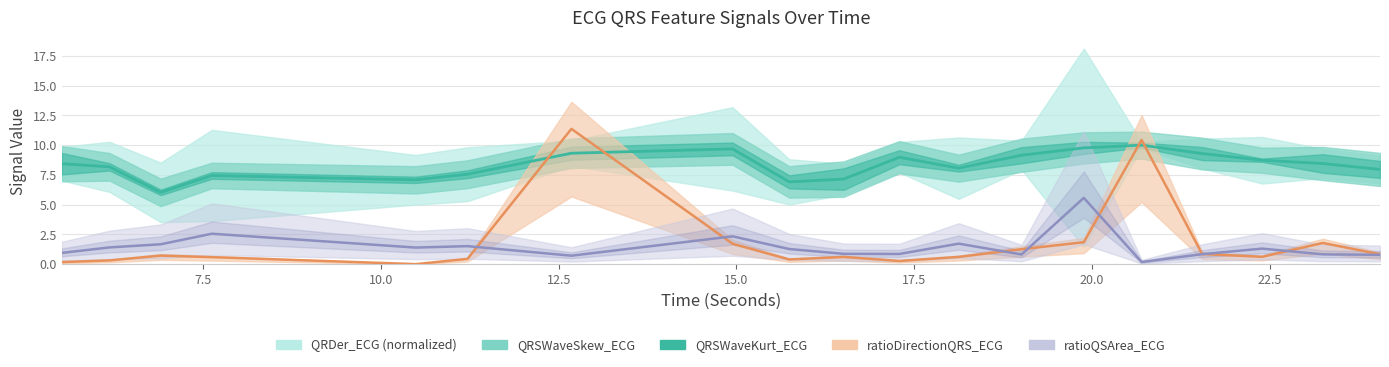

At which category does ratioQSArea_ECG reach its first local valley?

10.4921875